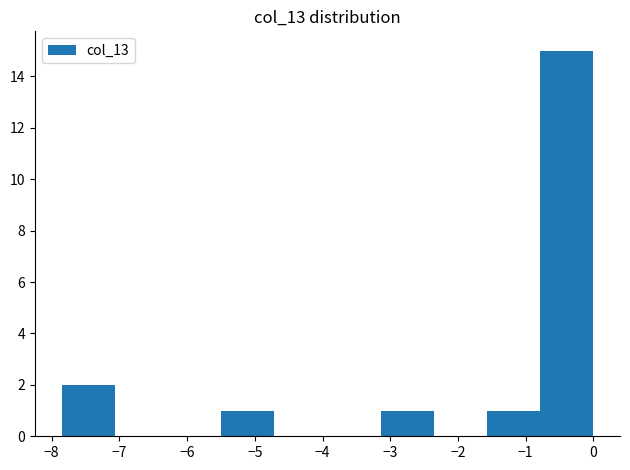

Reading left to right, list every bar in this chart as the range it spans on the x-axis followed by its height. Neither the bar edges nor the heights are printed on the chart, so give them approximately, as read against the axes.

-7.8 to -7.1: 2
-7.1 to -6.3: 0
-6.3 to -5.5: 0
-5.5 to -4.7: 1
-4.7 to -3.9: 0
-3.9 to -3.1: 0
-3.1 to -2.4: 1
-2.4 to -1.6: 0
-1.6 to -0.8: 1
-0.8 to 0.0: 15